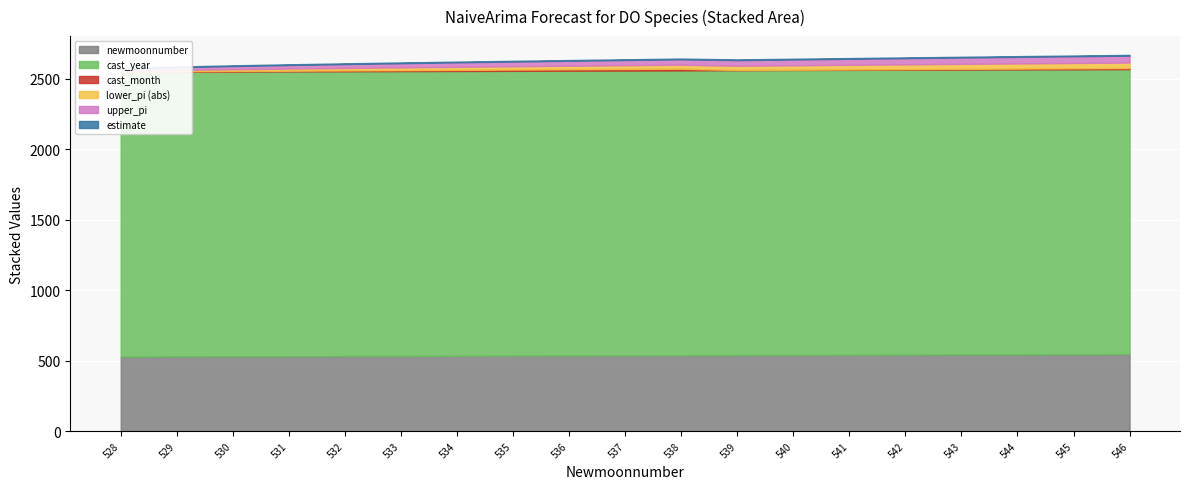

True or false: estimate and cast_month intersect in this chart.

True